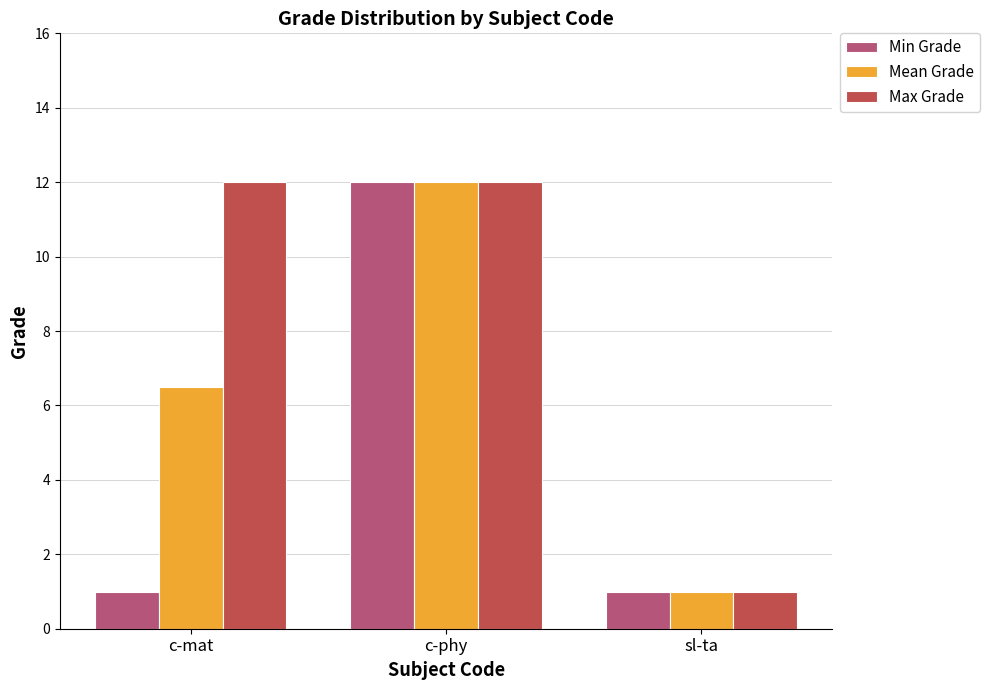

What is the difference between the second highest and minimum values in the Mean Grade series?

5.5